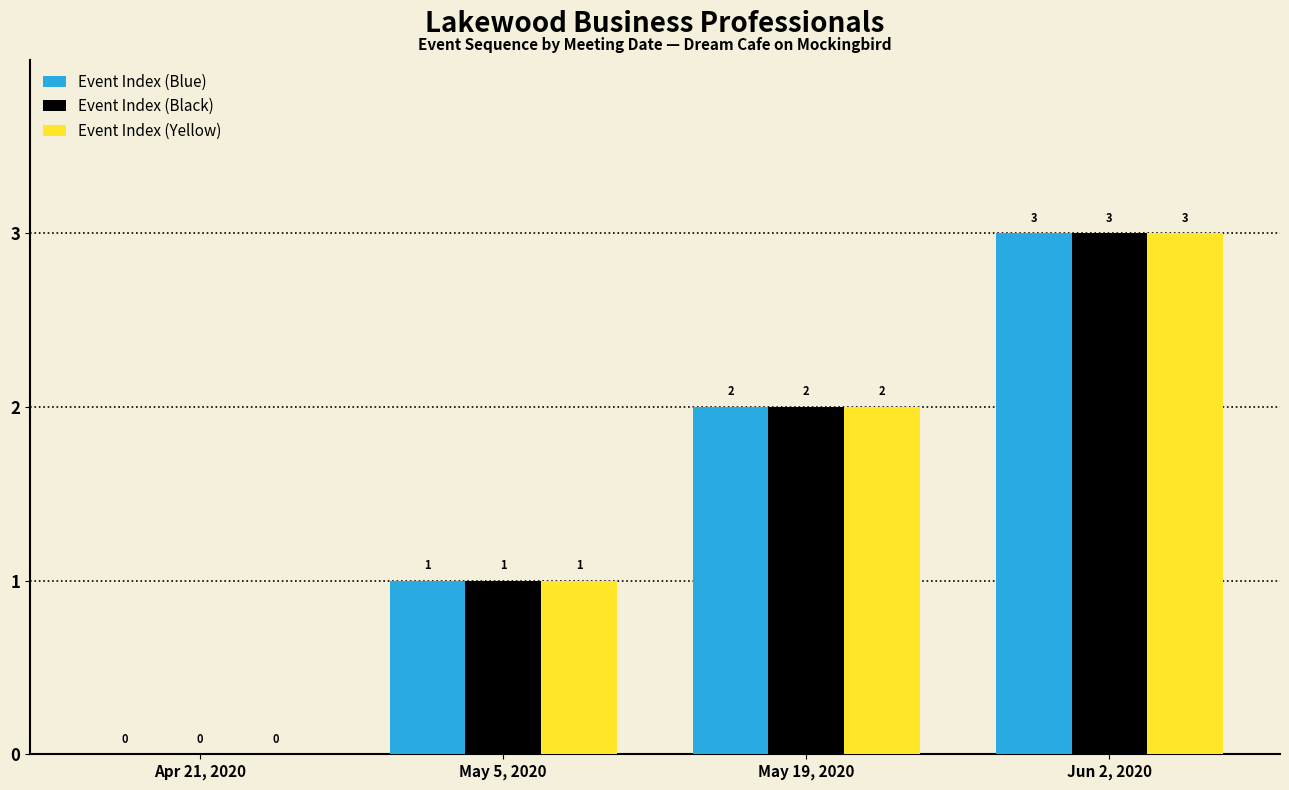

At which category is the sum across all series the highest?

Jun 2, 2020